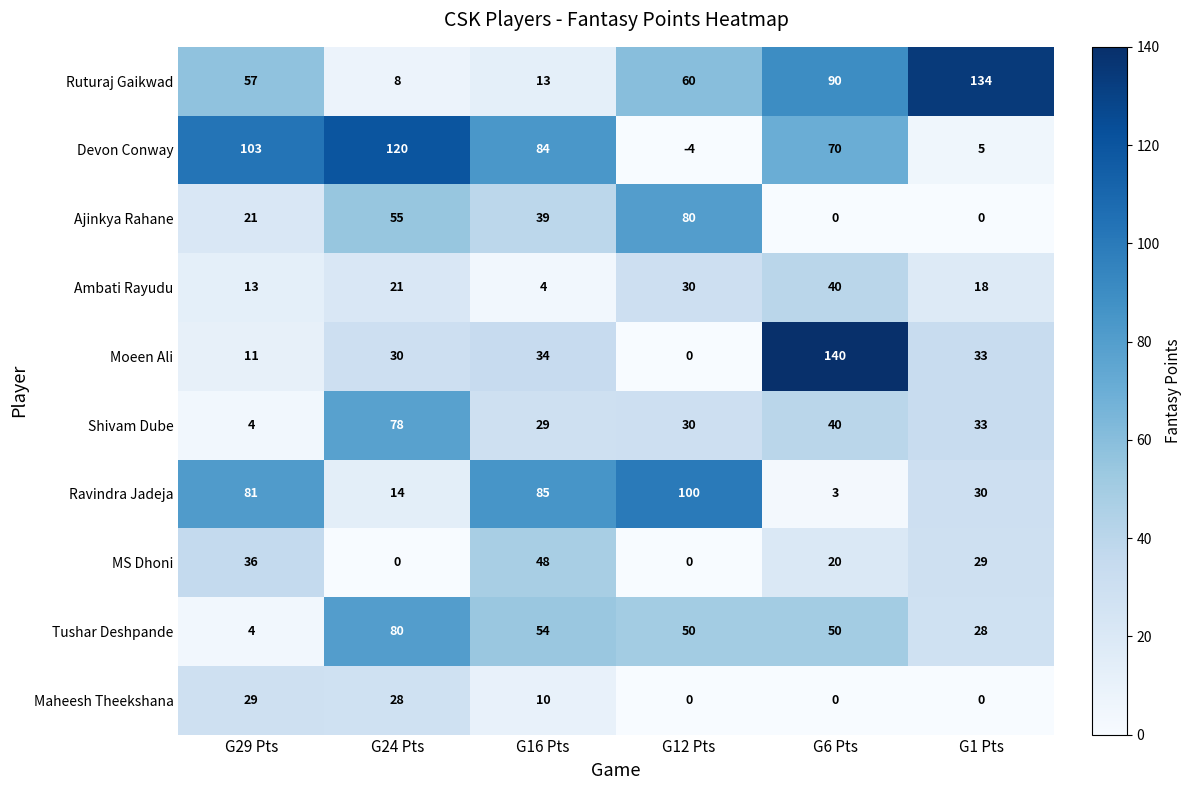

Between G24 Pts and G1 Pts, which series saw the biggest shift?

Ruturaj Gaikwad